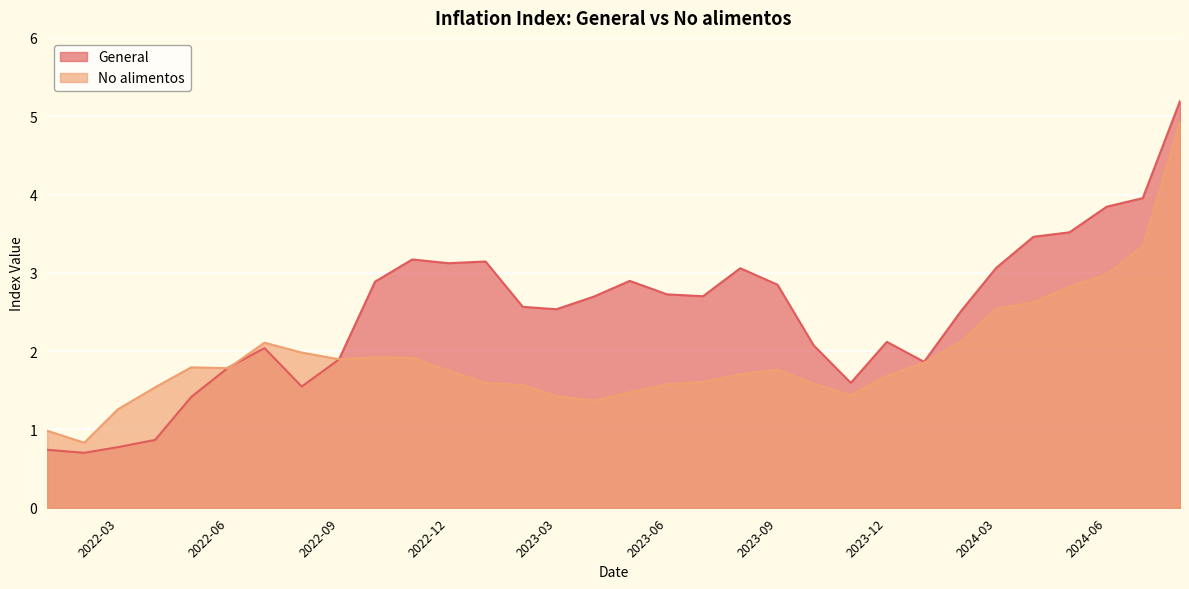

True or false: No alimentos and General cross at least once.

True